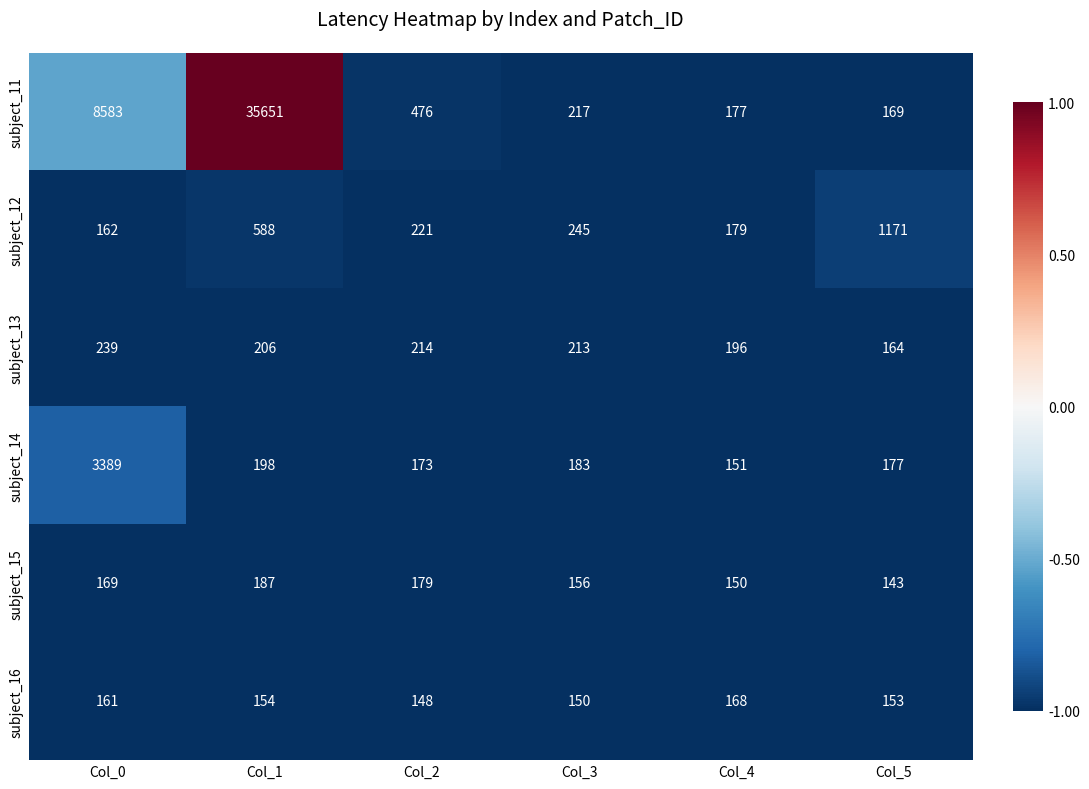

What is the minimum value shown in the chart?

143